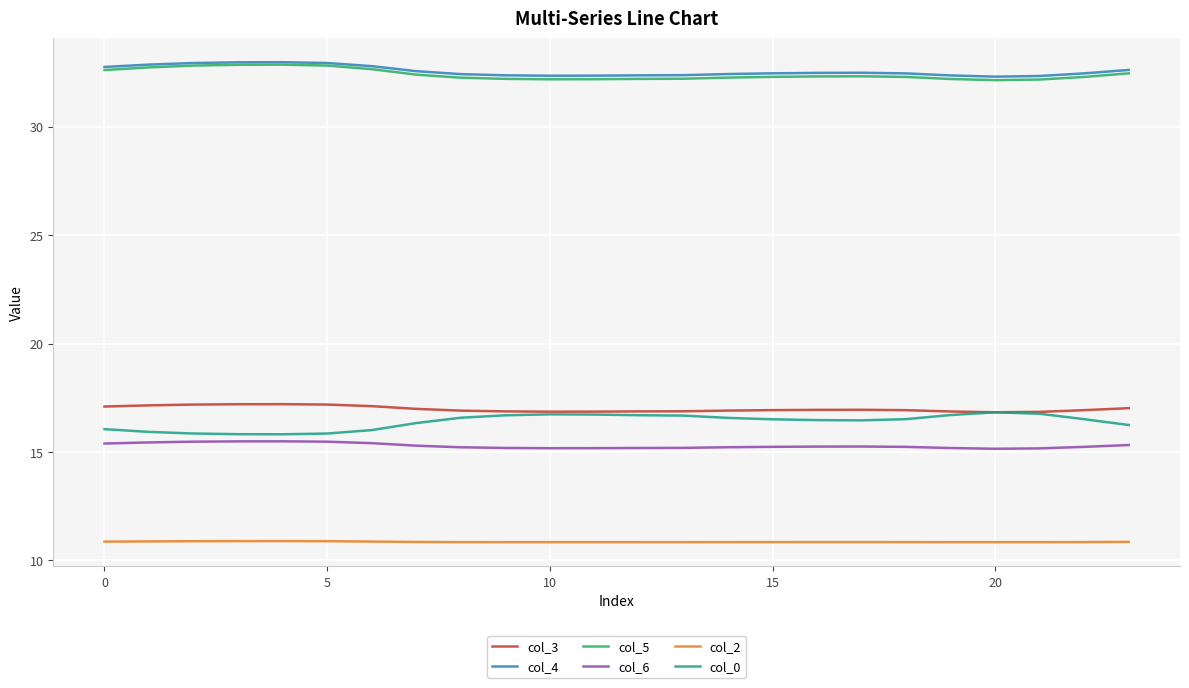

True or false: col_3 and col_2 cross at least once.

False